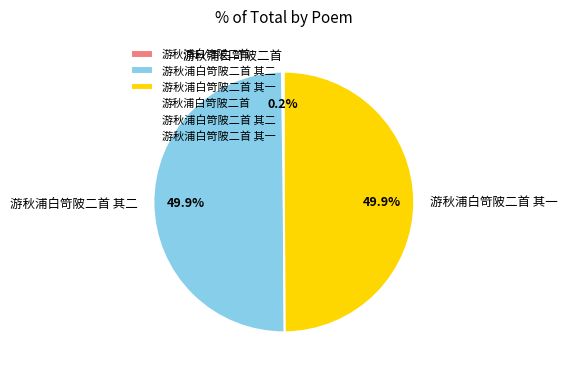

Which slice is the largest?

游秋浦白笴陂二首 其二